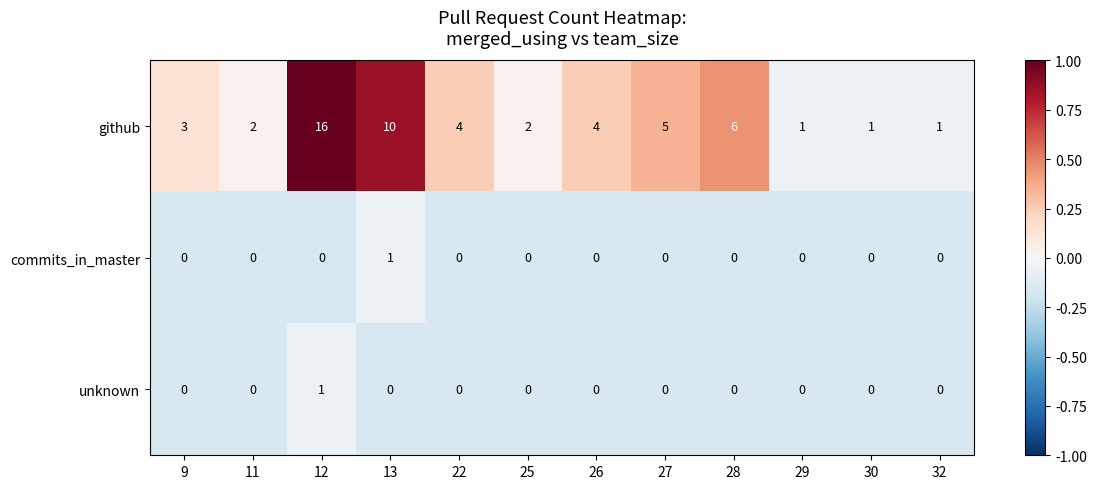

Which series changed the most between 9 and 22?

github